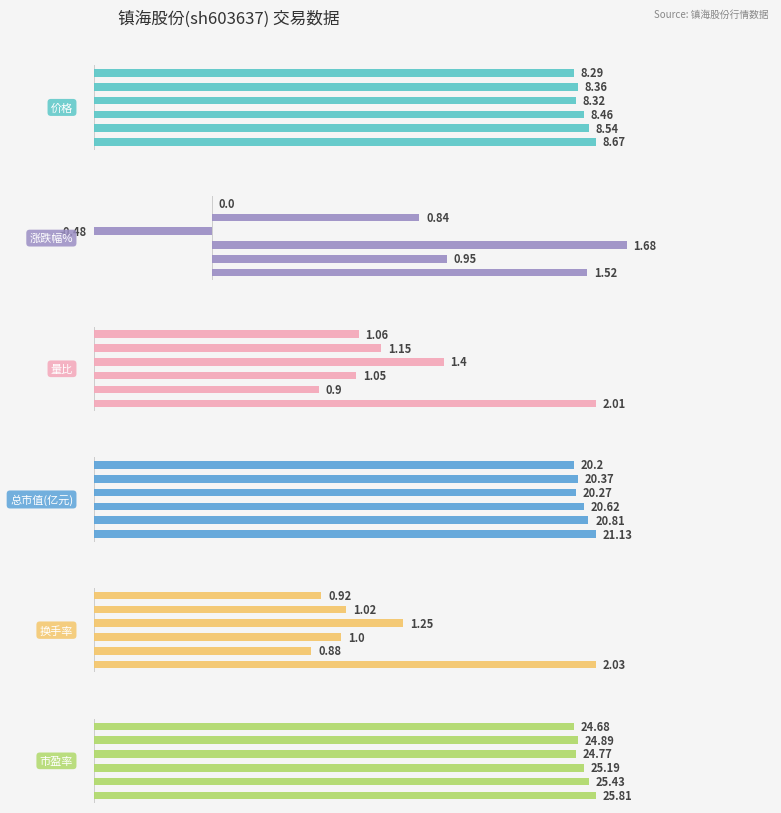

Is it true that 总市值(亿元) equals 20.6 at 2?

True